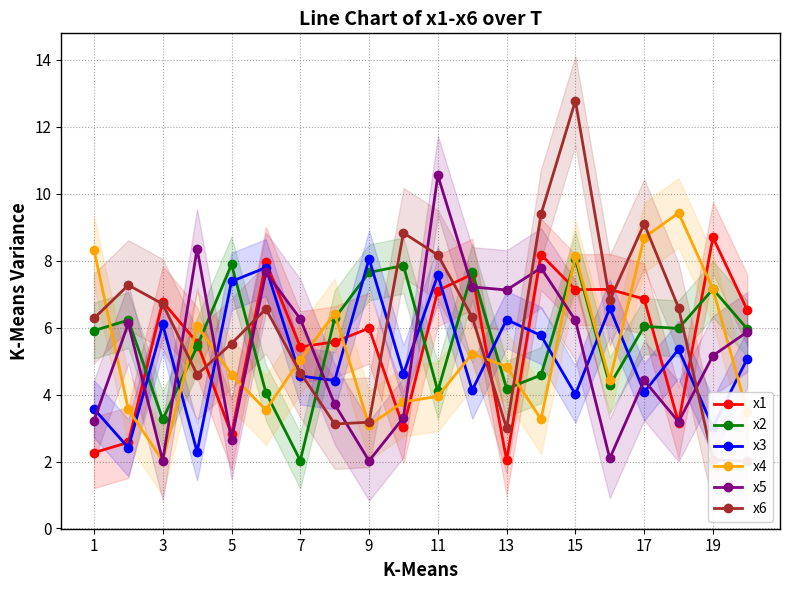

What is the difference between the x4 values at 3 and 11?

1.9